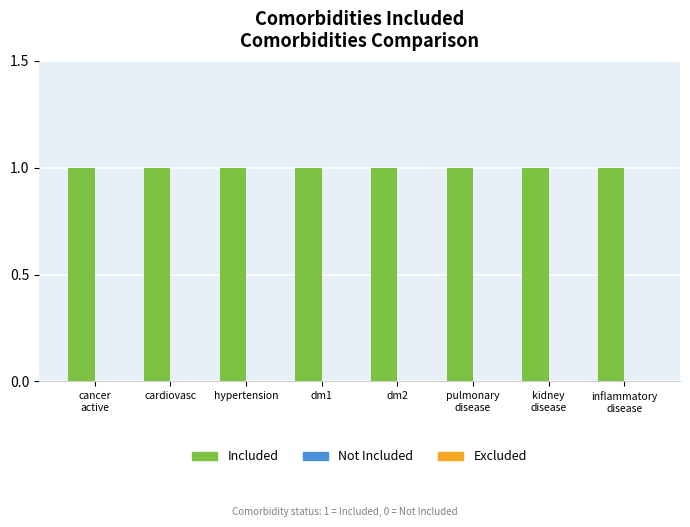

What is the total value across all series at pulmonary
disease?

1